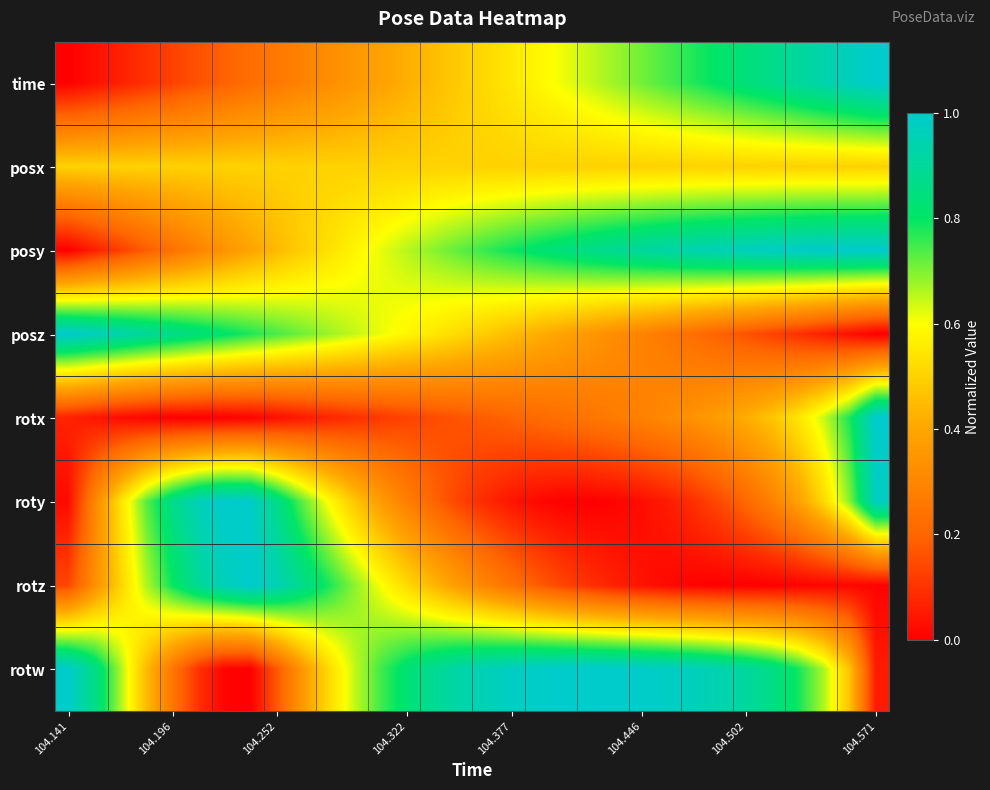

Count the number of categories in the chart.

32